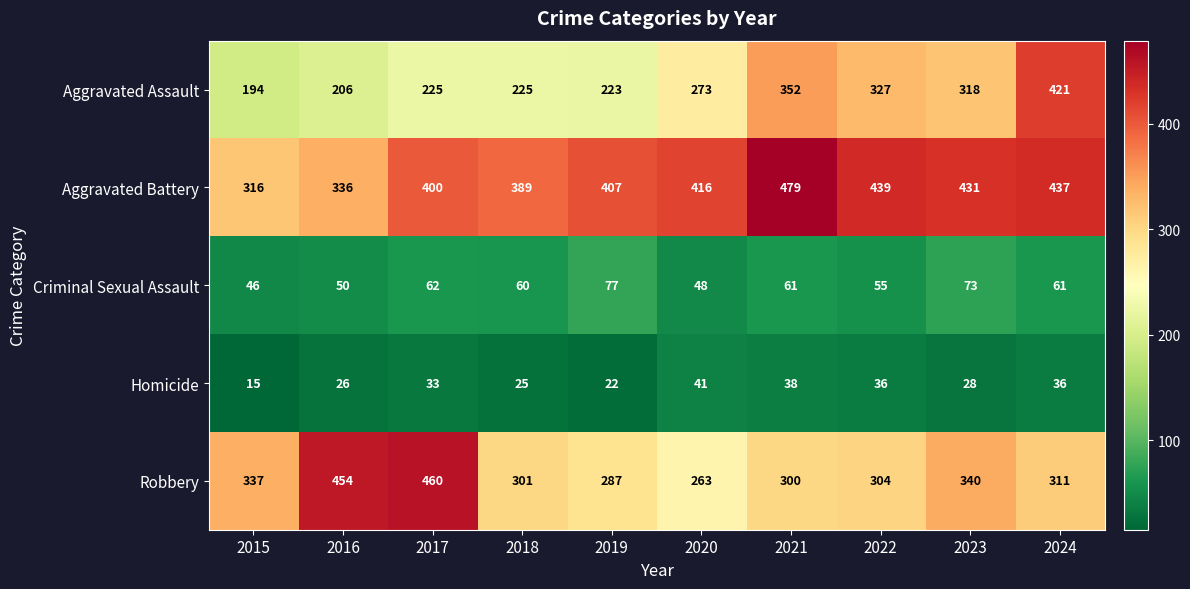

At which label is Aggravated Assault closest to 307?

2023